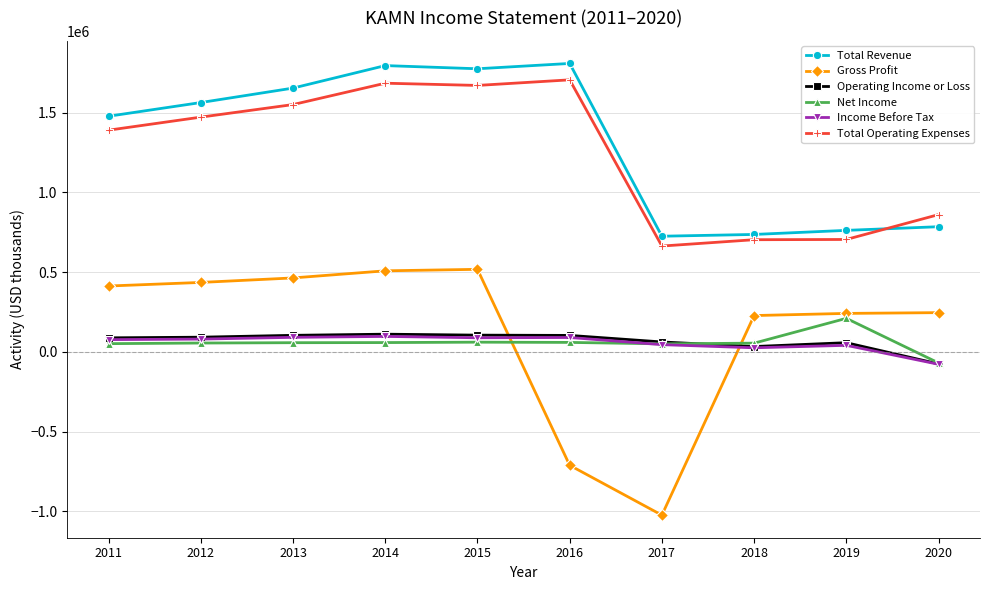

Is the value of Total Operating Expenses at 2015 greater than the value of Gross Profit at 2019?

Yes